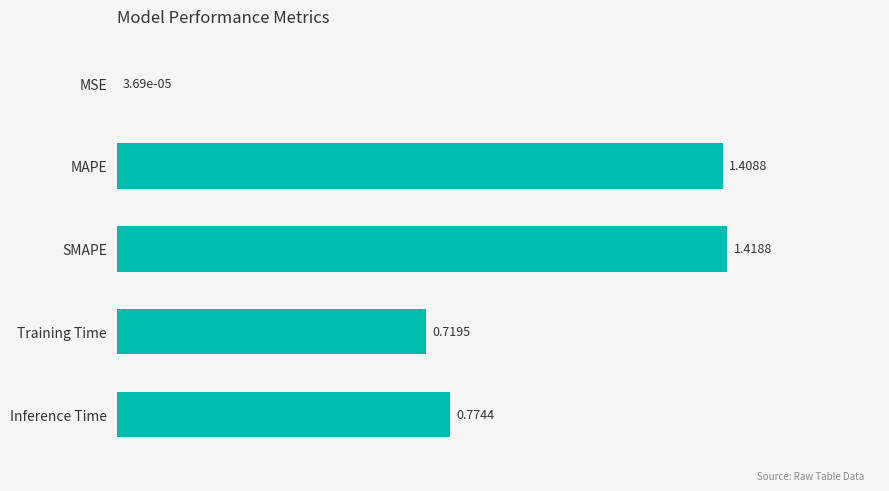

Which label corresponds to the largest value in the chart?

SMAPE